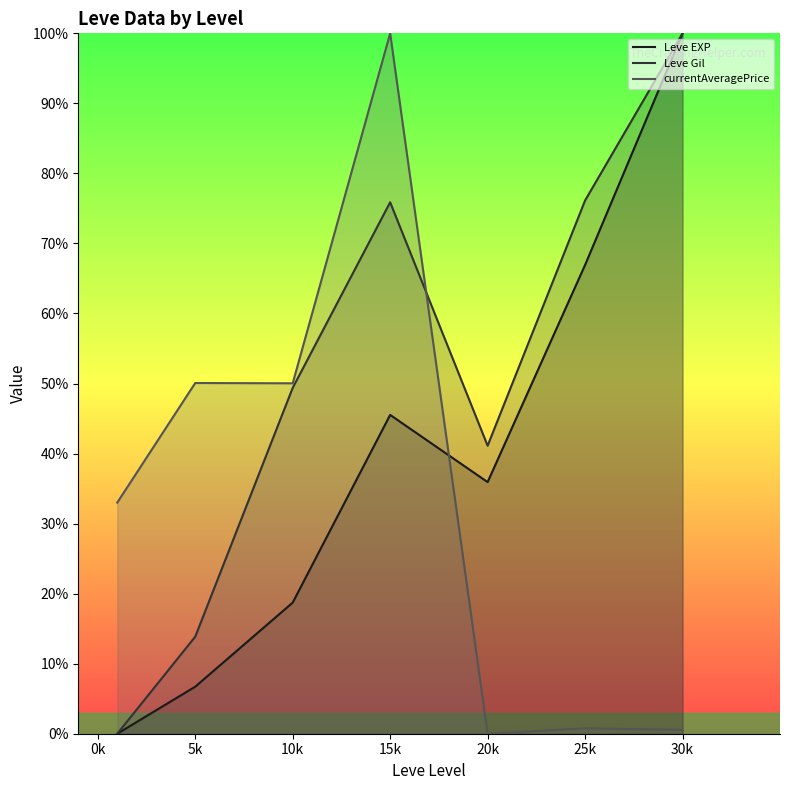

What is the label of the 2nd point from the left?

5k